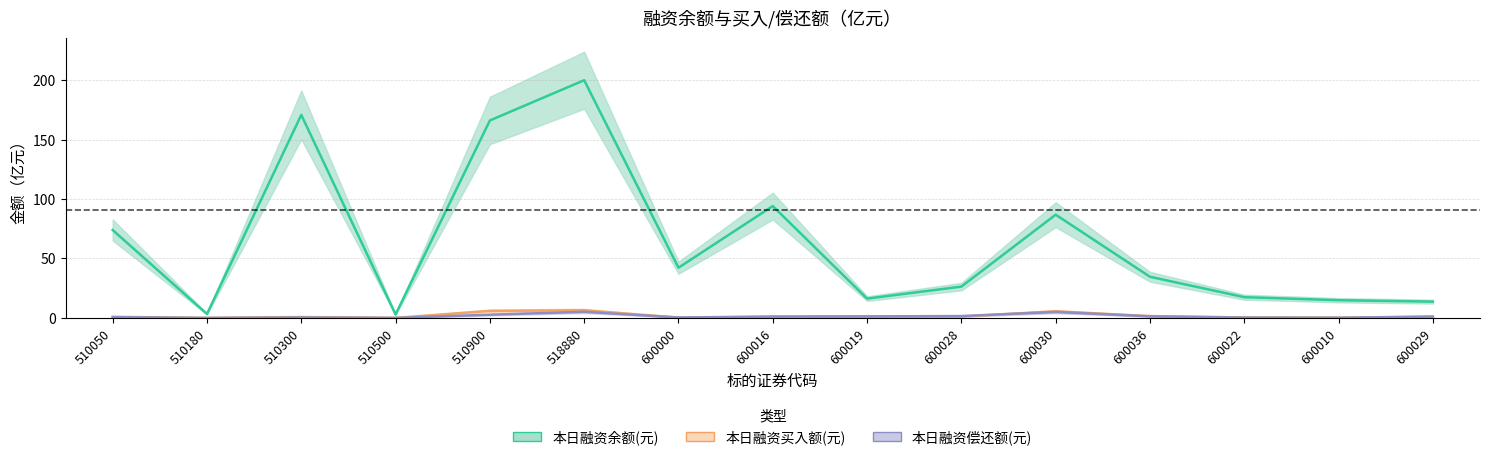

Rank the series at 600036 from lowest to highest value.

本日融资偿还额(元), 本日融资买入额(元), 本日融资余额(元)